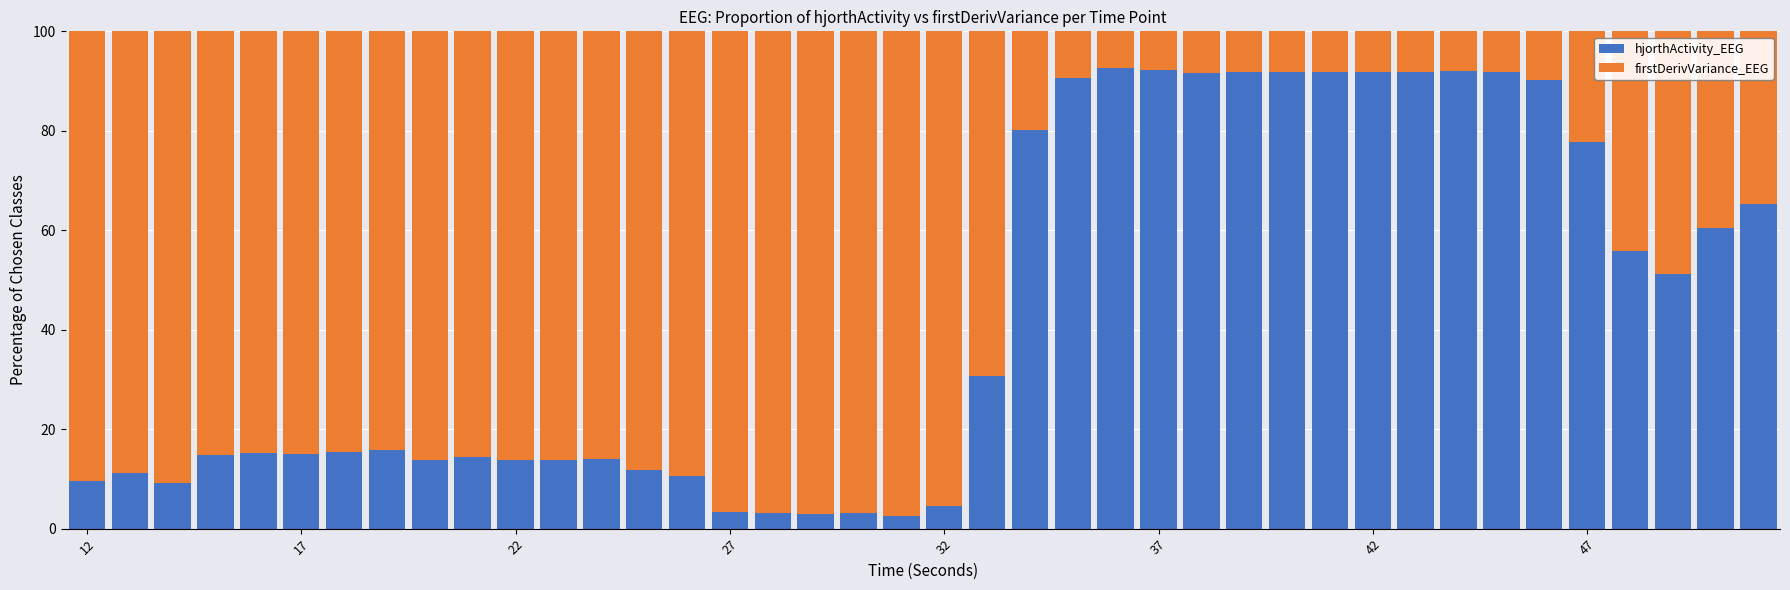

How many distinct data groups are displayed?

2